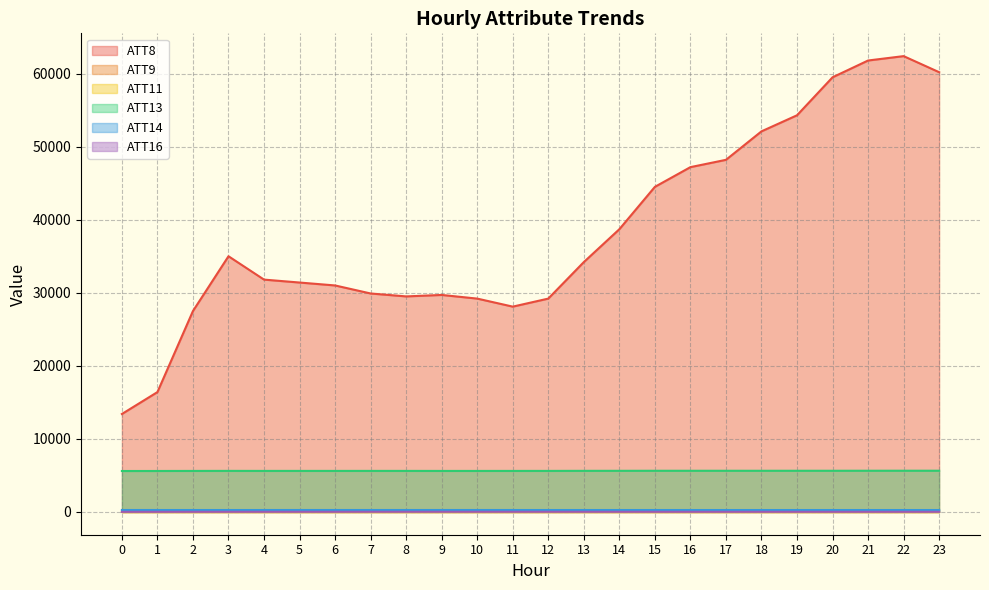

Is the value of ATT14 at 13 greater than the value of ATT8 at 9?

No